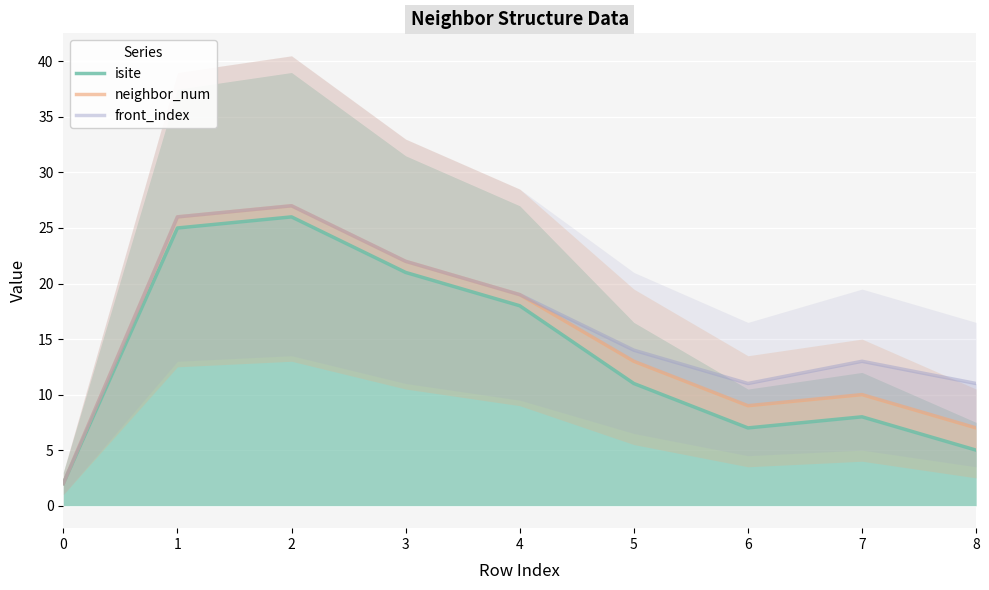

Where is front_index nearest to the value 14?

5